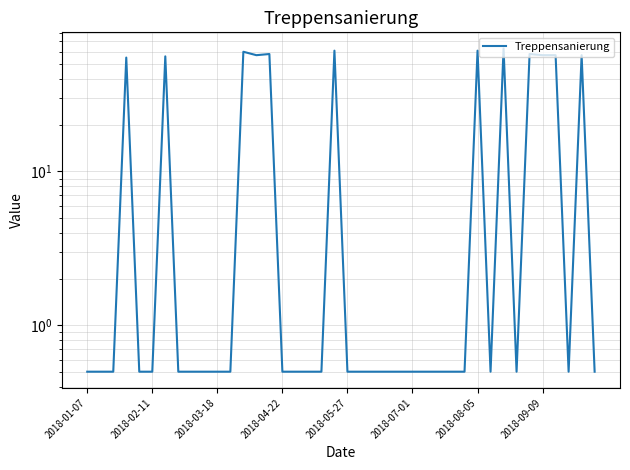

What is the sum of all values?

714.0